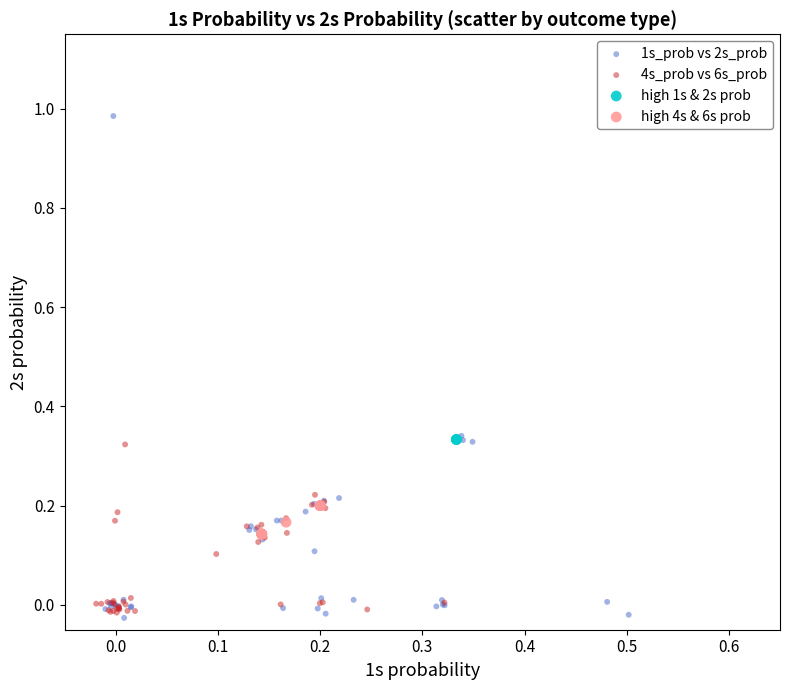

Which series reaches the maximum Y coordinate?

1s_prob vs 2s_prob